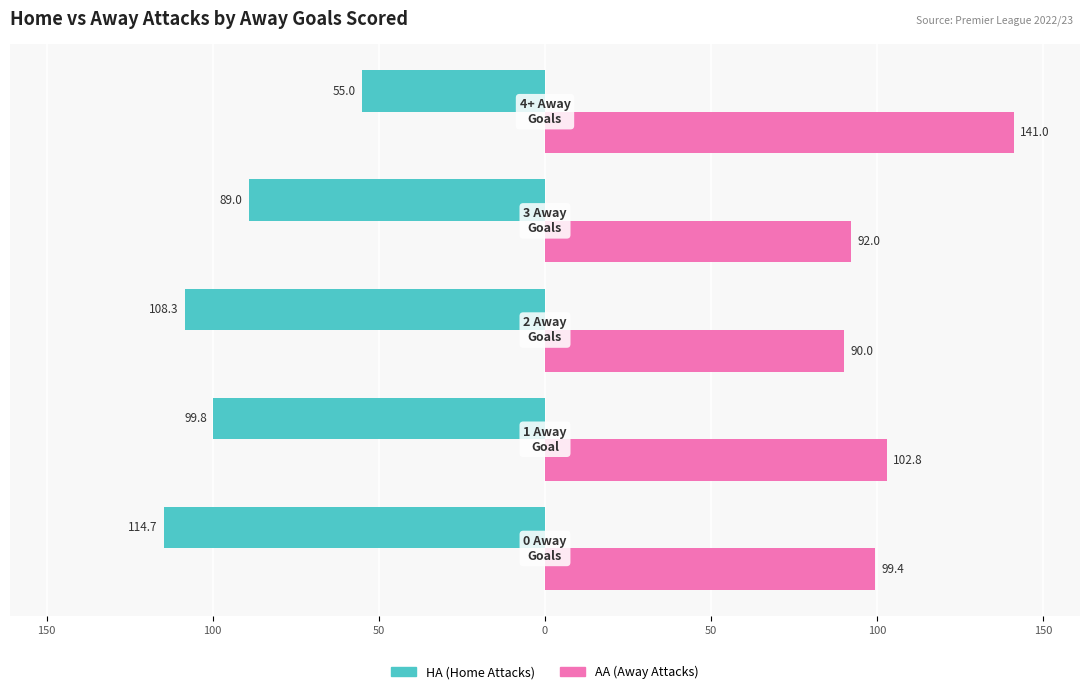

What are all the series names shown in the legend?

HA (Home Attacks), AA (Away Attacks)